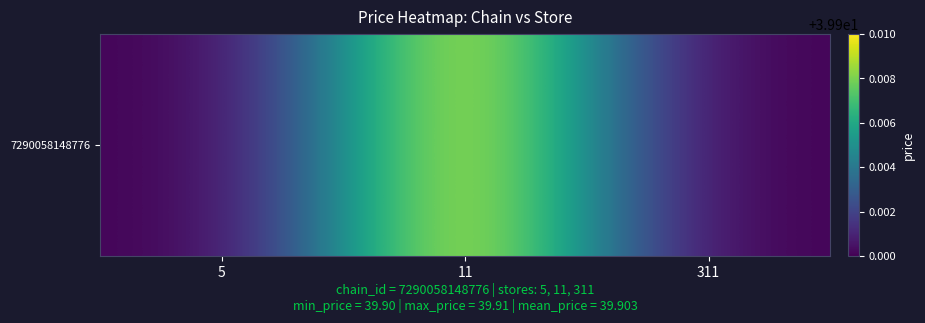

Reading left to right, extract all data points from this chart.

39.9	39.9	39.9